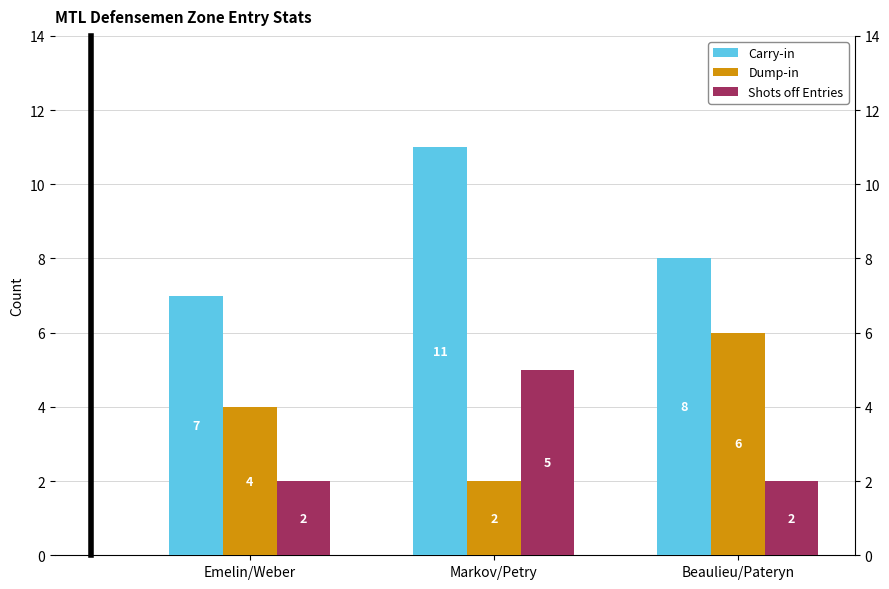

List the series in order of their peak value, lowest first.

Shots off Entries, Dump-in, Carry-in